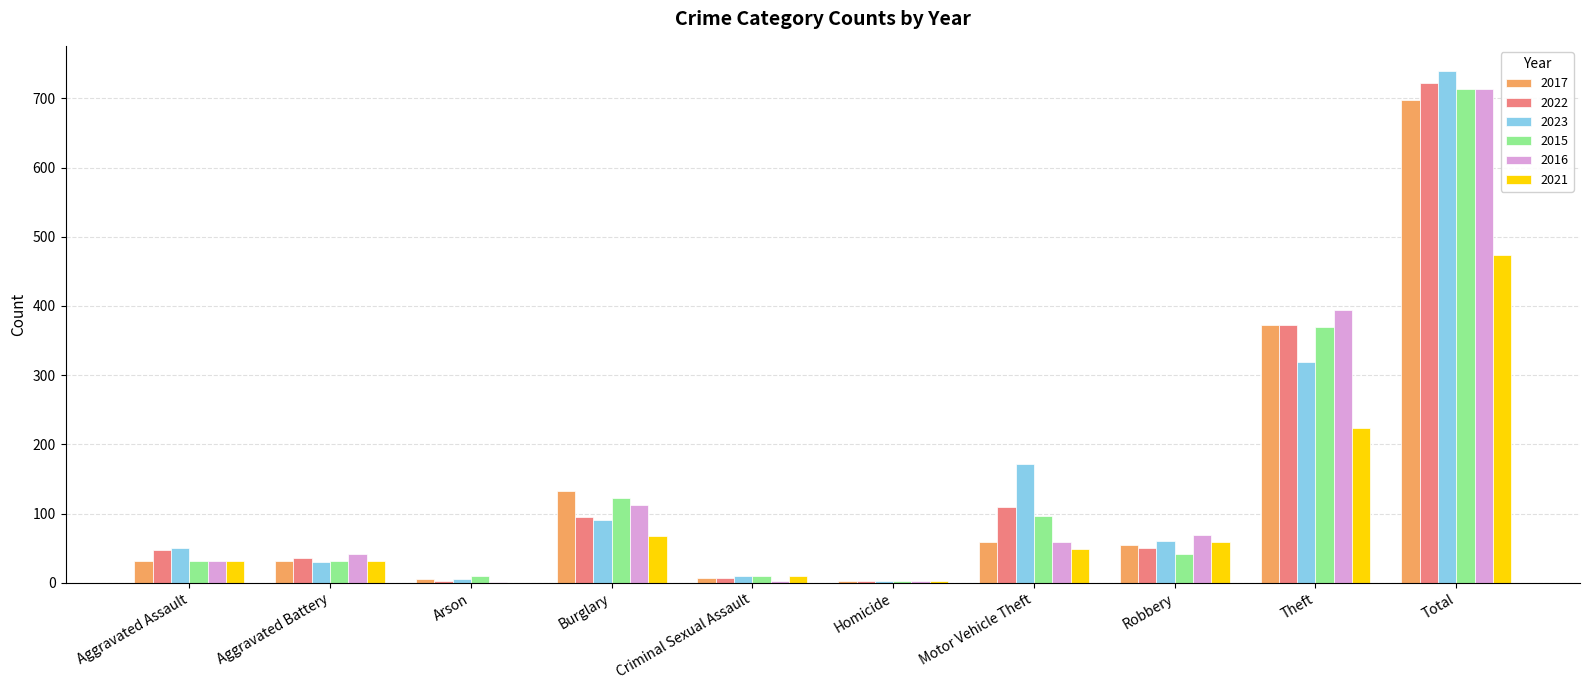

What are all the series names shown in the legend?

2017, 2022, 2023, 2015, 2016, 2021